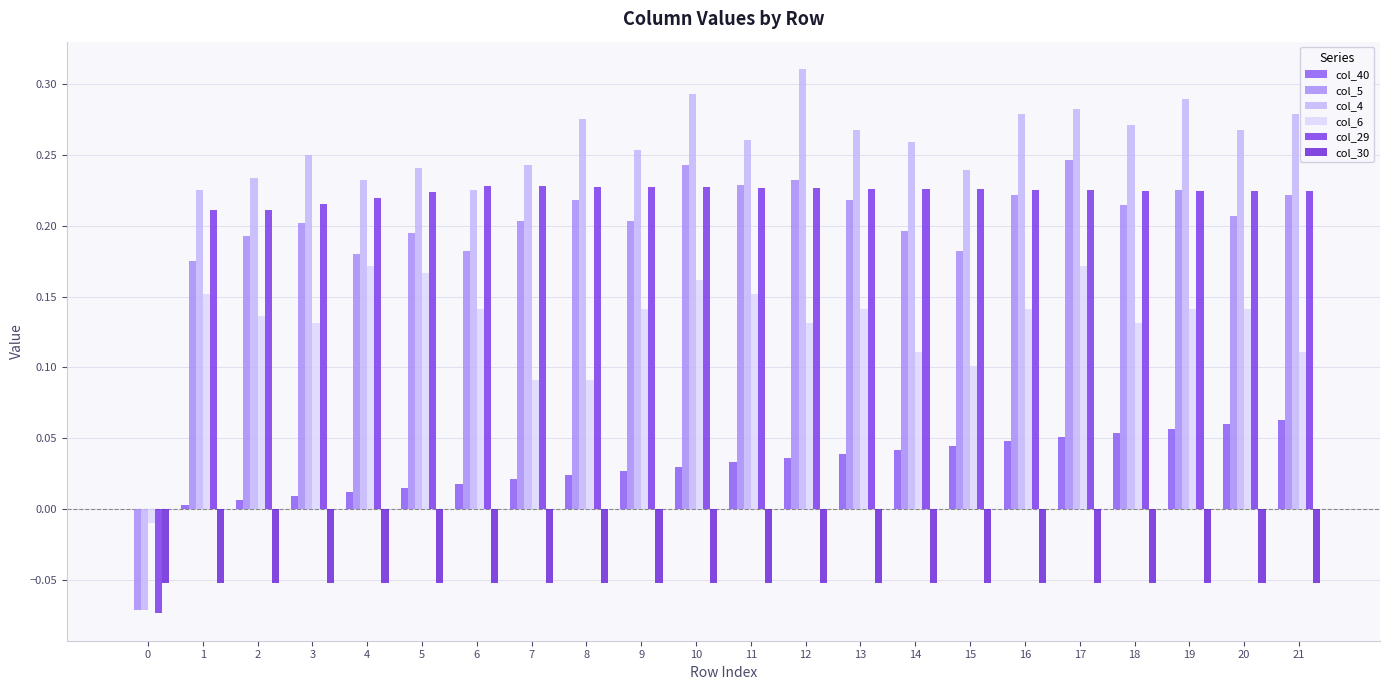

The value of col_5 at 4 is 0.1. True or false?

False